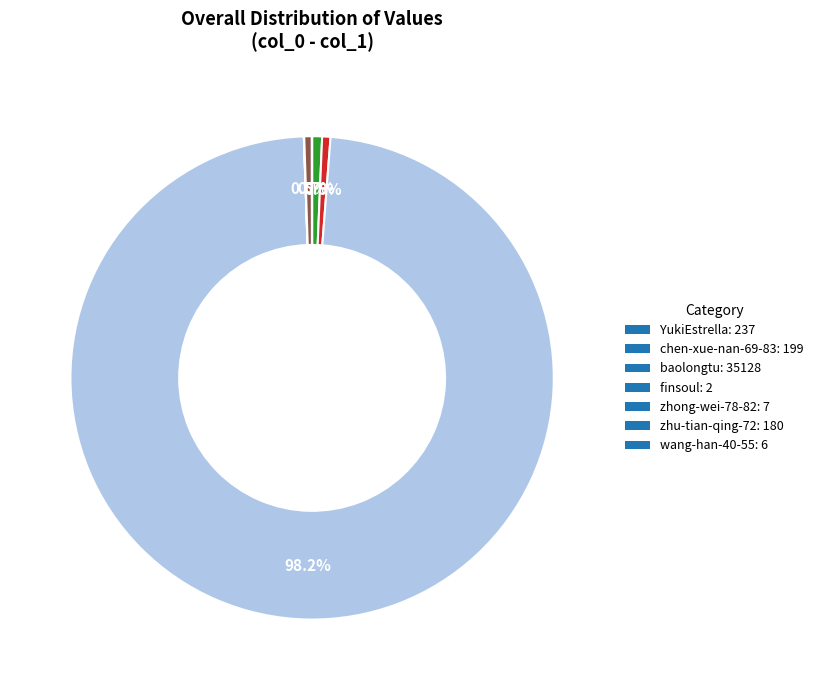

Is there a majority slice in this chart?

Yes